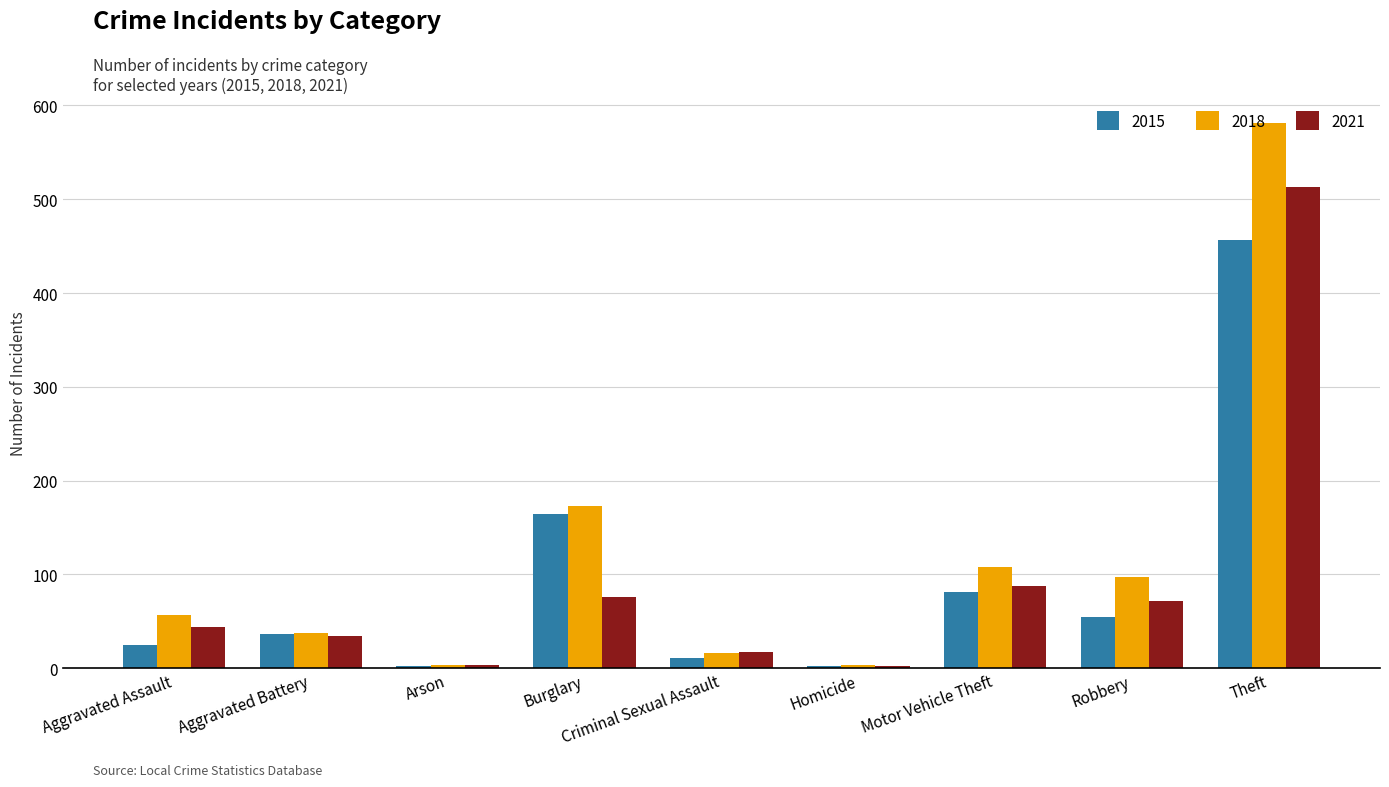

How many data points in 2021 are less than 44?

4